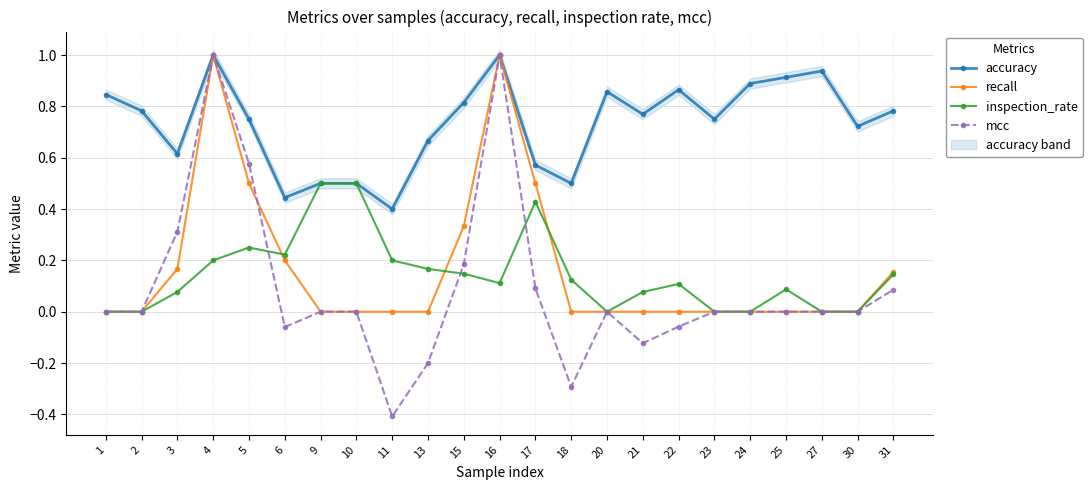

What is the lowest value of the accuracy series?

0.4